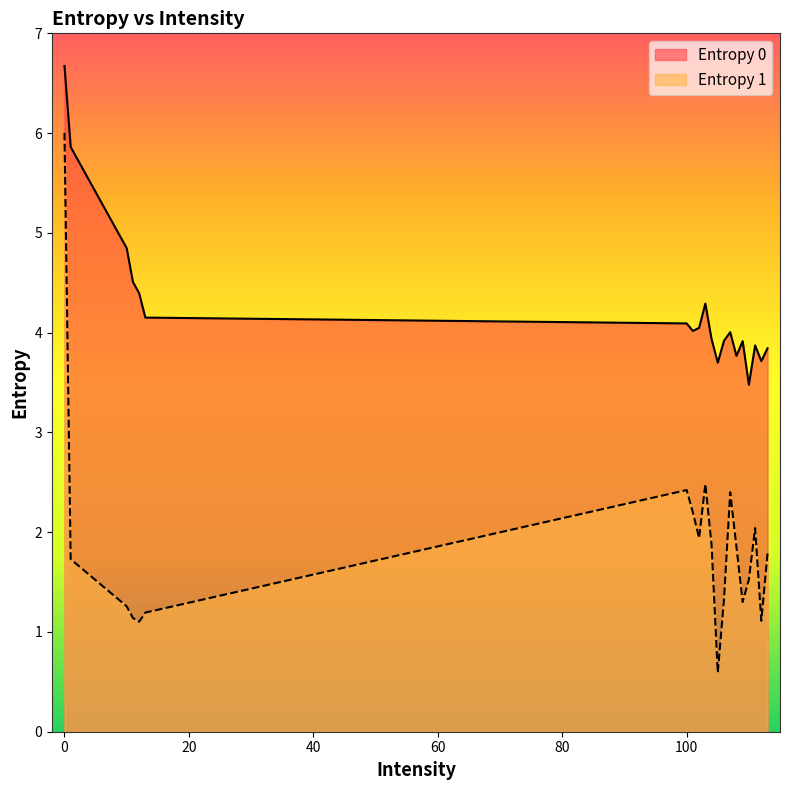

True or false: Entropy 1 and Entropy 0 intersect in this chart.

False